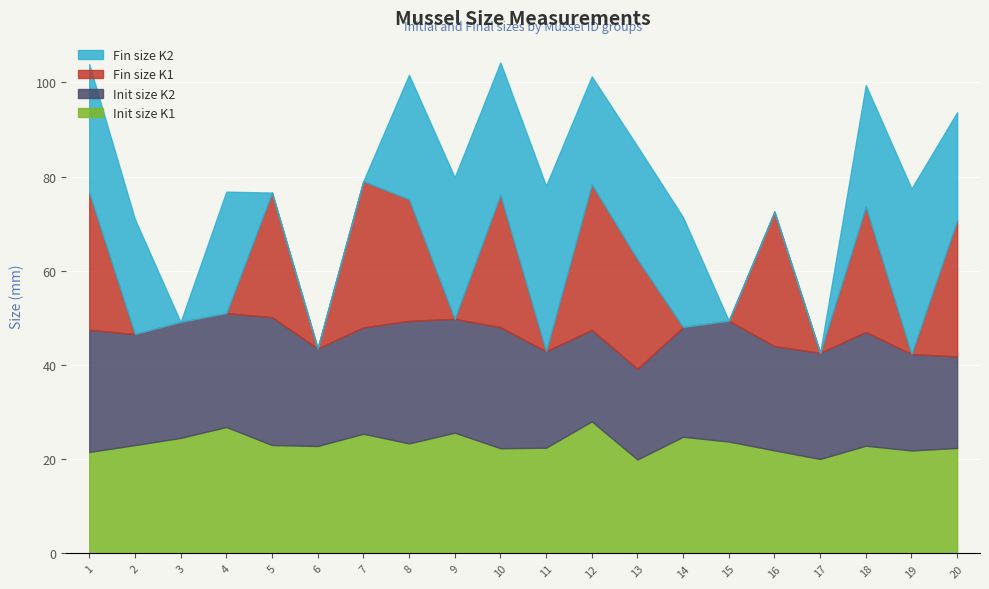

How many values in the Init_size_K2 series are below 23?

9